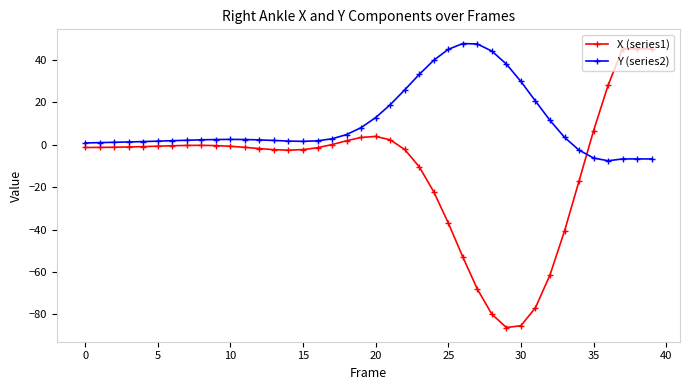

Which series has the largest total across all categories?

Y (series2)